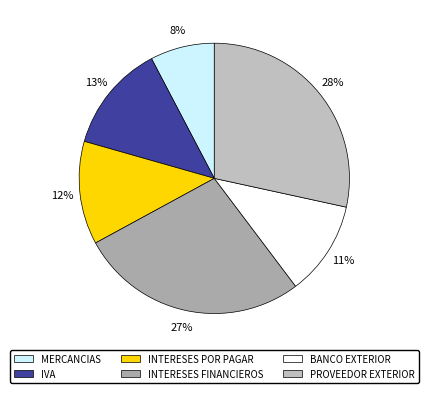

What percentage is the IVA slice, to the nearest percent?

13%